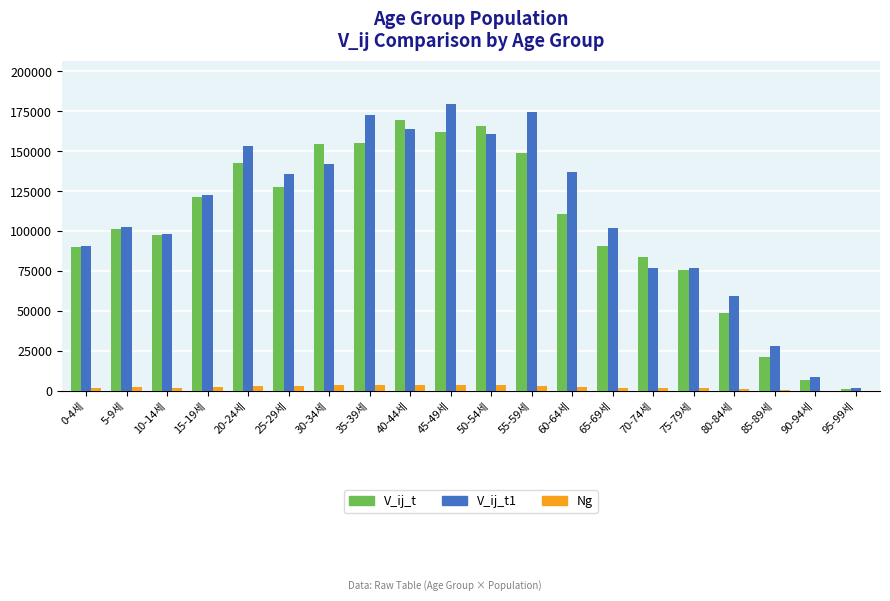

Which label corresponds to the largest value in the chart?

45-49세